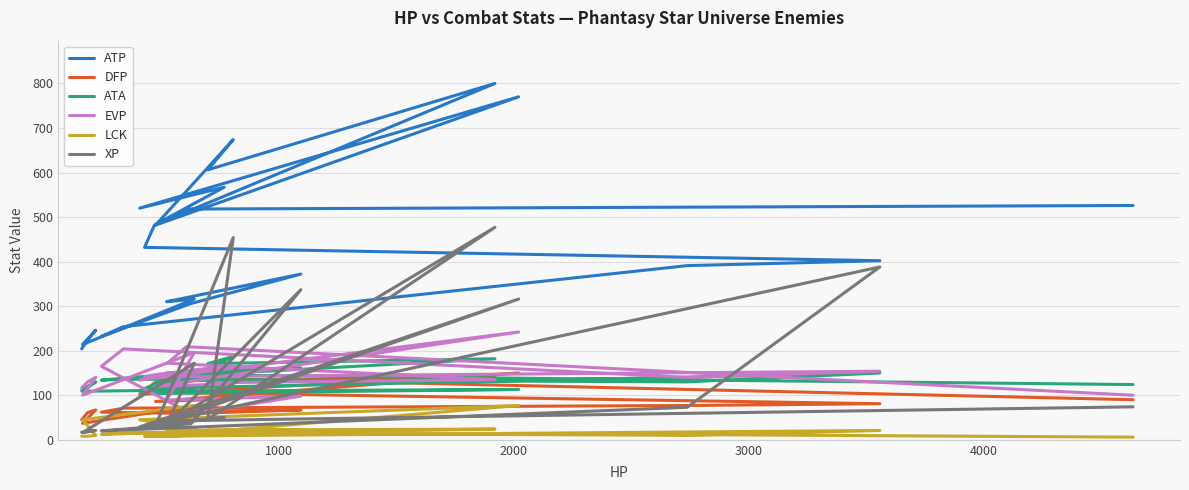

At how many categories does at least one series exceed 568?

4